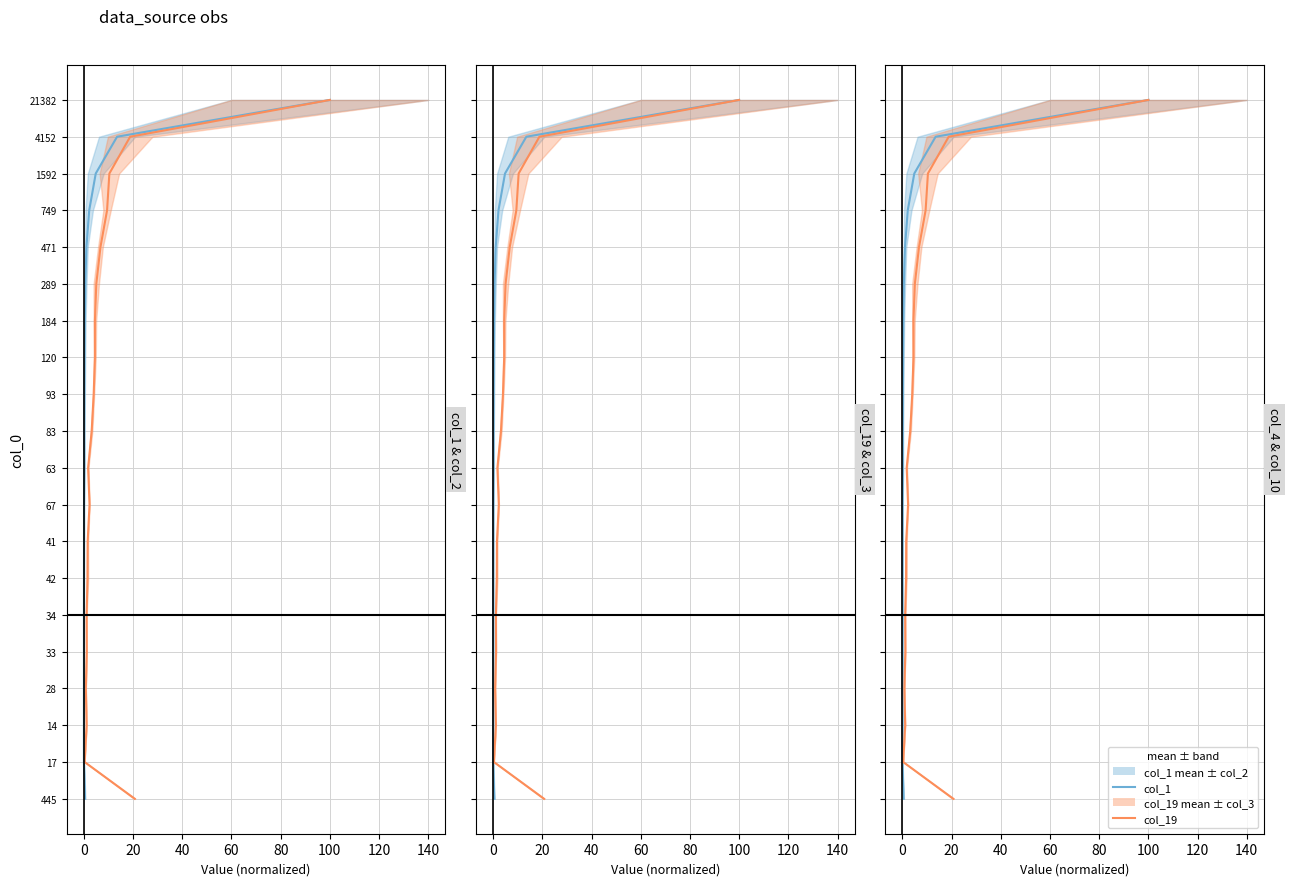

True or false: col_19 and col_1 intersect in this chart.

False